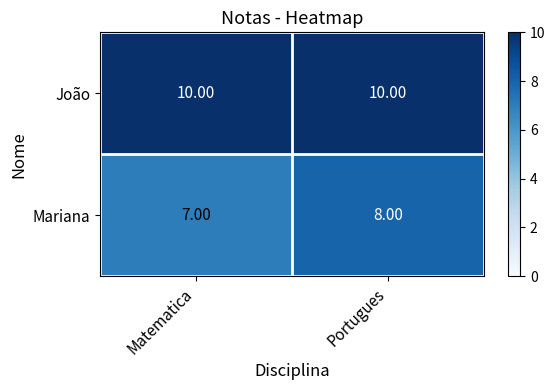

List the series in order of their overall mean, highest first.

João, Mariana